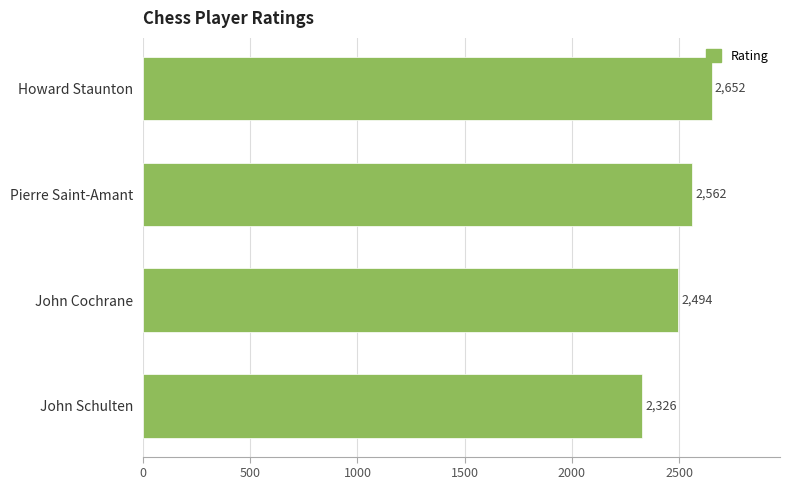

Approximately how many times larger is the value at John Schulten compared to John Cochrane?

0.9